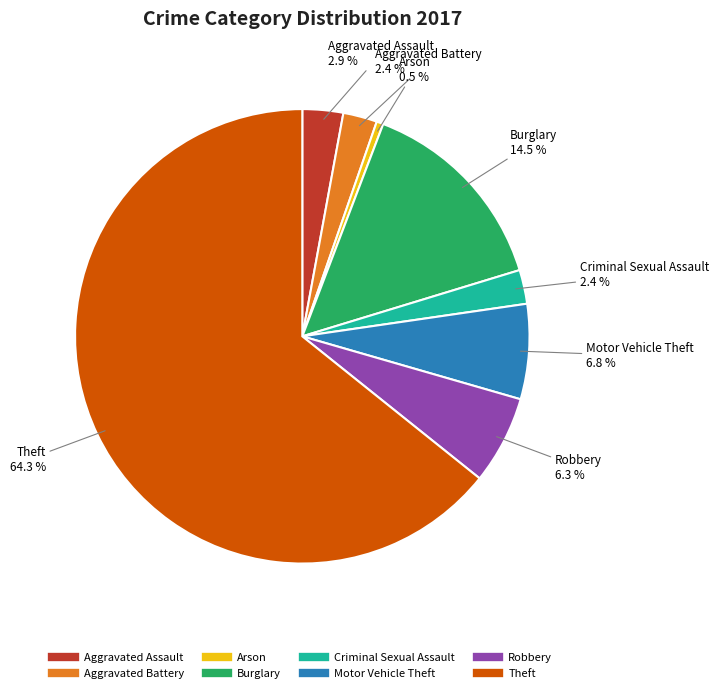

Does Robbery account for over 50% of the chart?

No